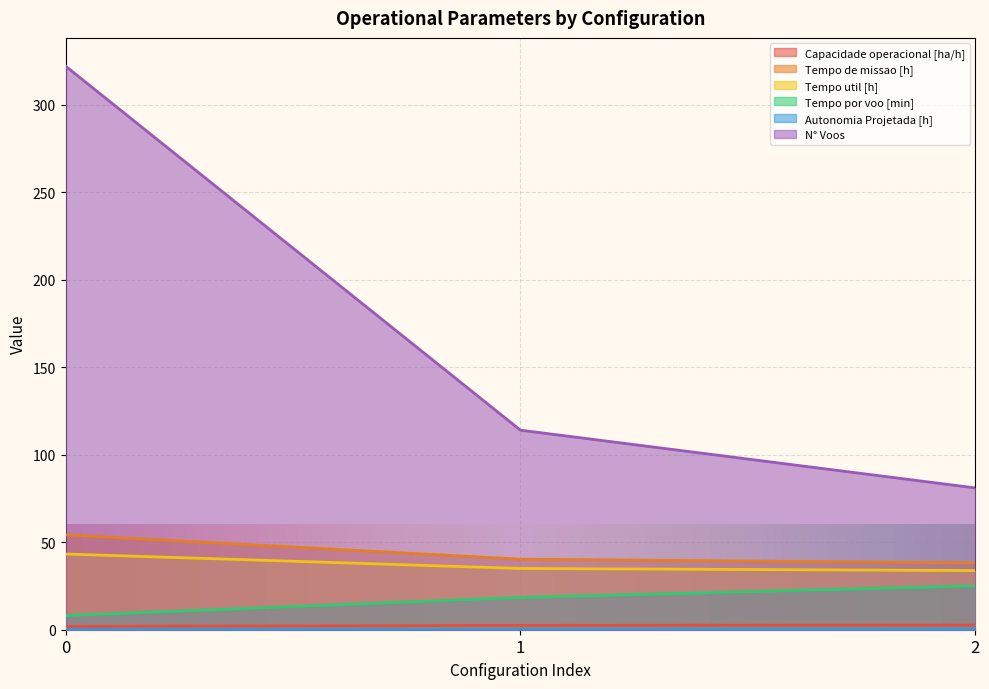

List the labels in order of Capacidade operacional [ha/h] value, largest first.

2, 1, 0